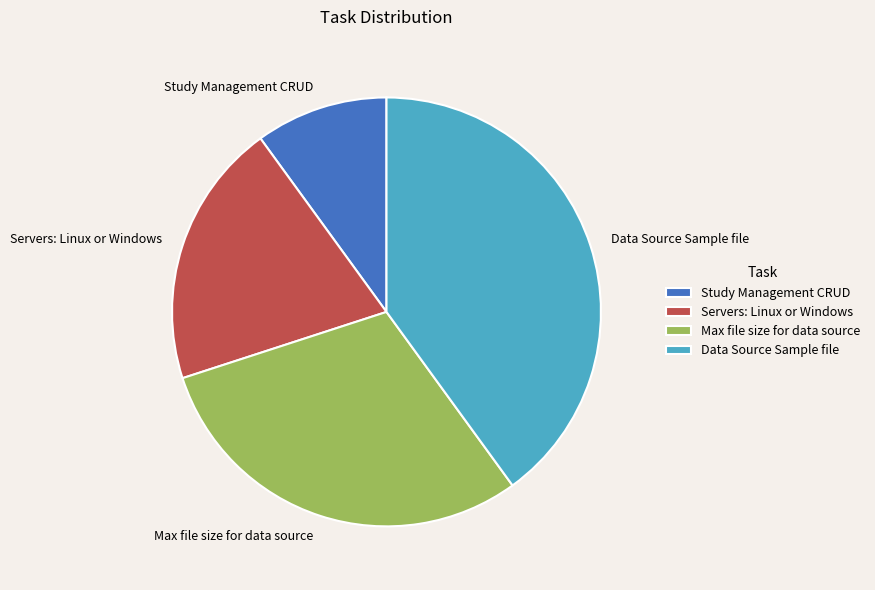

Between Study Management CRUD and Servers: Linux or Windows, which is larger?

Servers: Linux or Windows